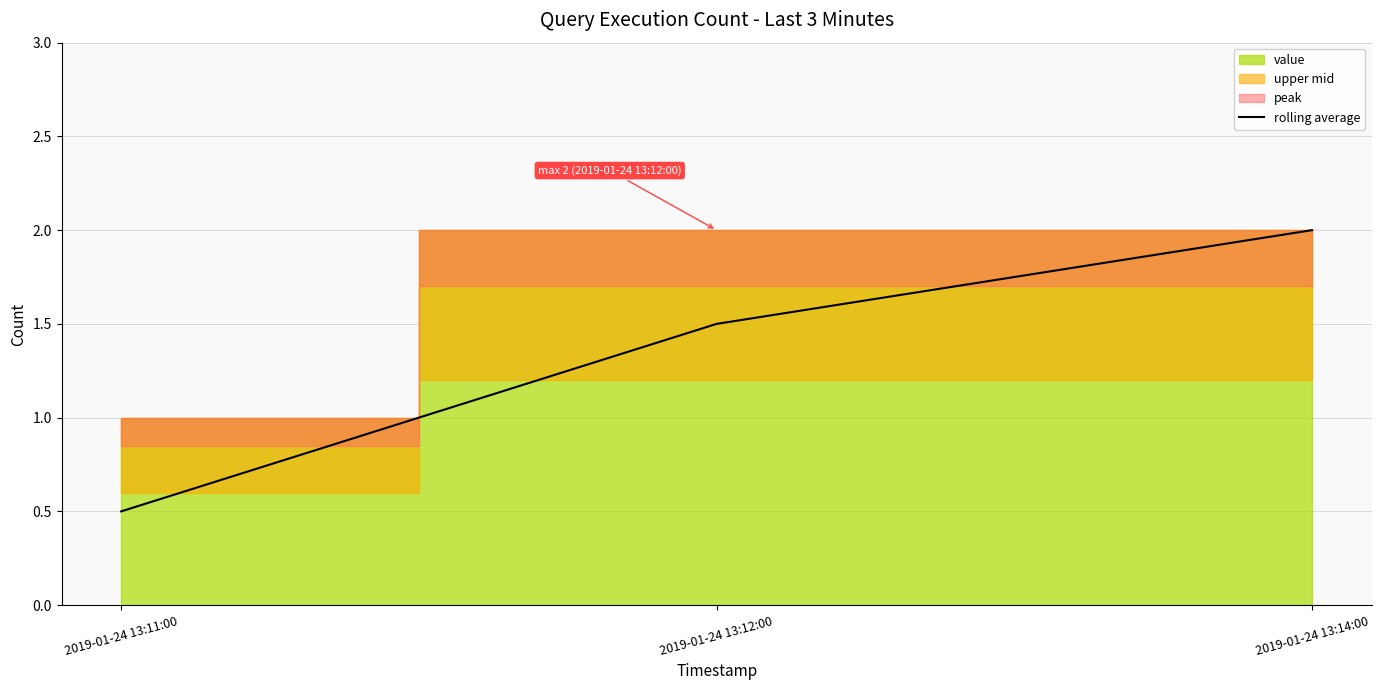

Which has a higher value, 2019-01-24 13:14:00 or 2019-01-24 13:12:00?

2019-01-24 13:14:00